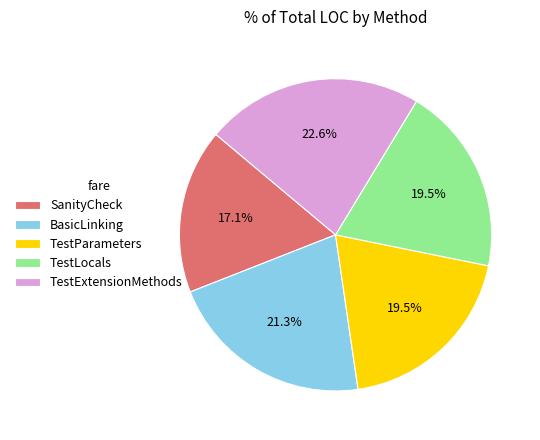

To the nearest percent, what portion does BasicLinking represent?

21%